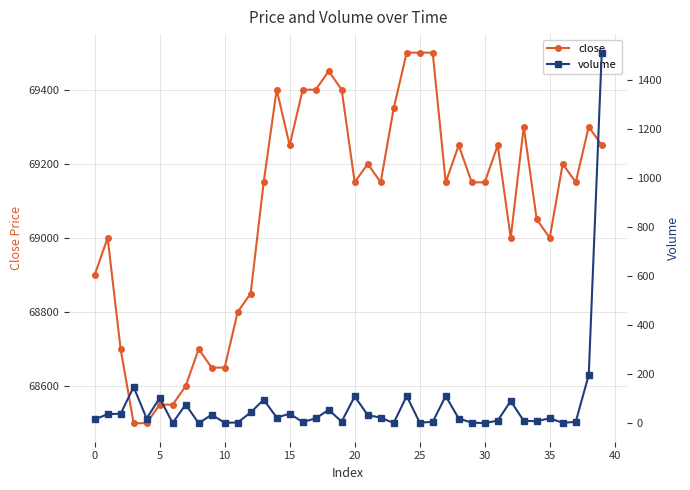

What is the maximum value for volume?

1509.7